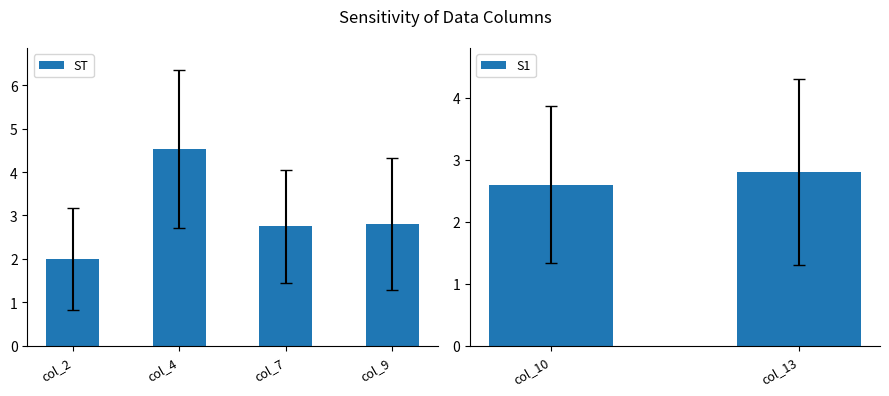

Is it true that col_10 equals 4.9 at 3?

False